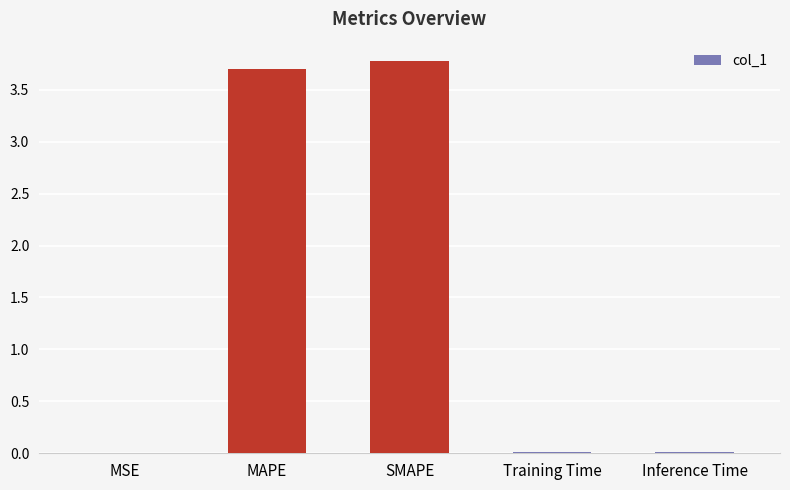

Is it true that the value at Inference Time is 0.0?

True